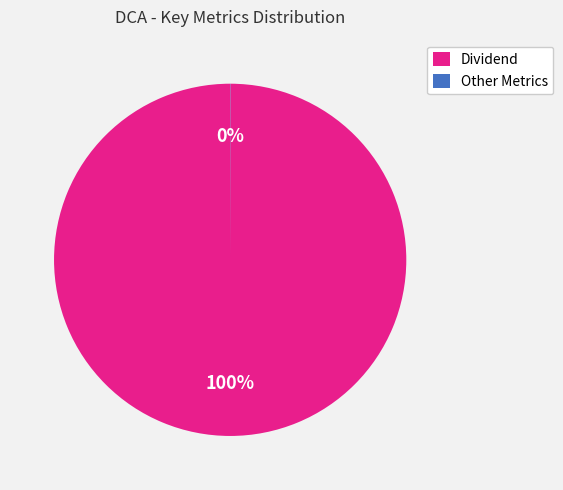

To the nearest percent, what is the difference between the largest and smallest slice percentages?

100%